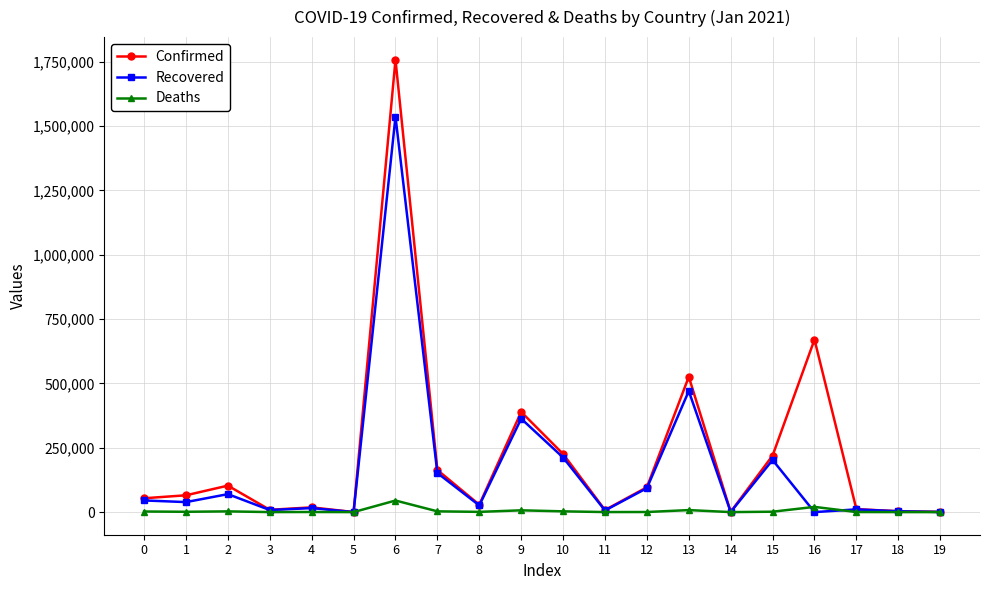

List the series in order of their overall mean, highest first.

Confirmed, Recovered, Deaths